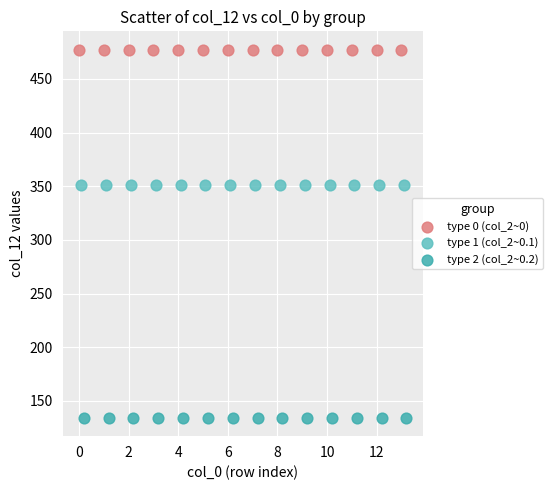

Which series contains the highest Y value?

type 0 (col_2~0)